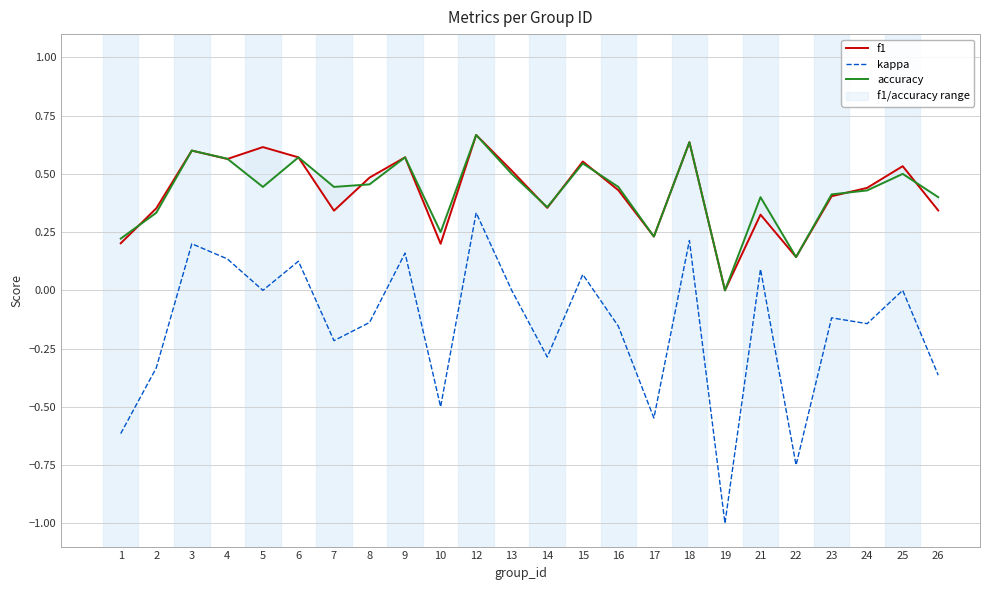

What is the difference between the f1 values at 1 and 4?

0.4